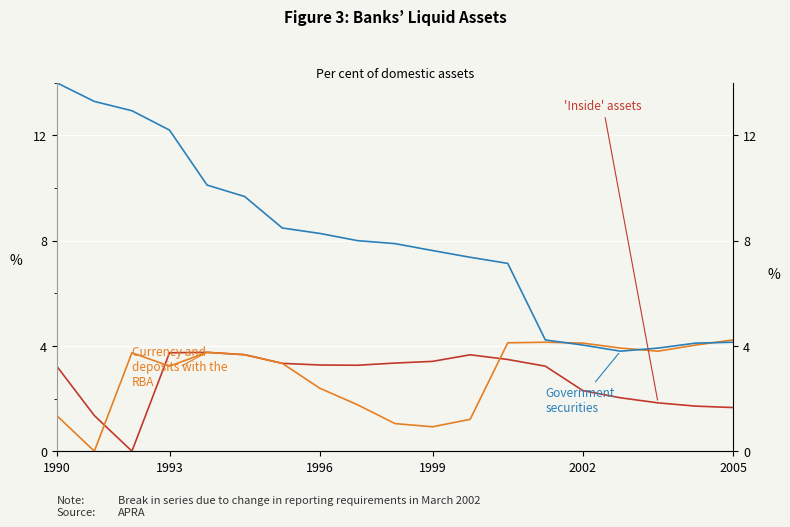

True or false: Inside assets has more than 0 interior local peaks.

True